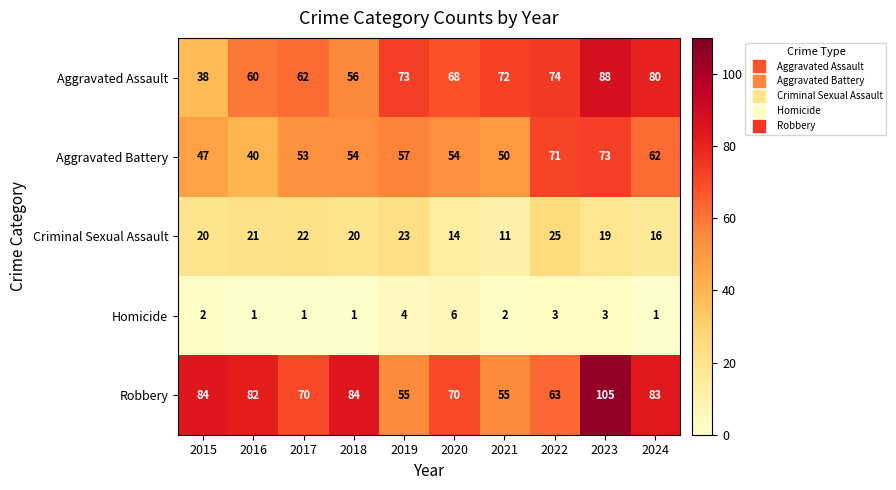

Which series has the largest total across all categories?

Robbery